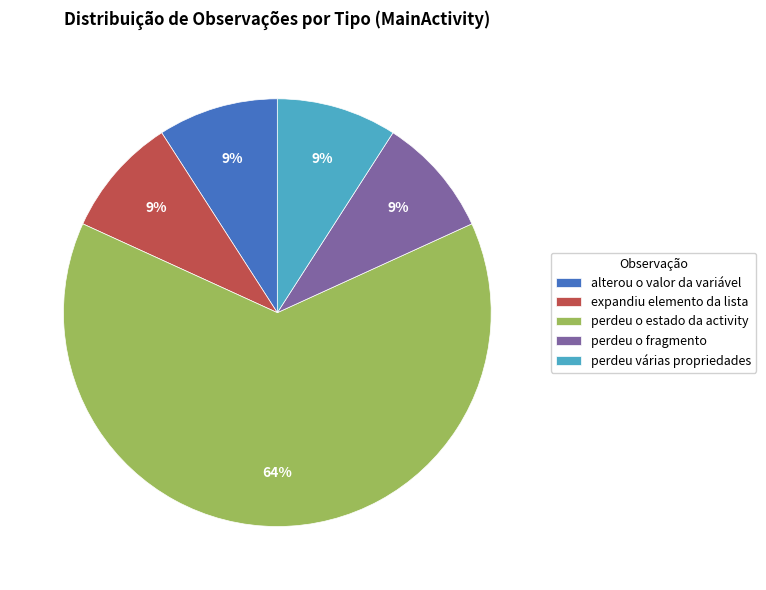

How many slices are in this pie chart?

5